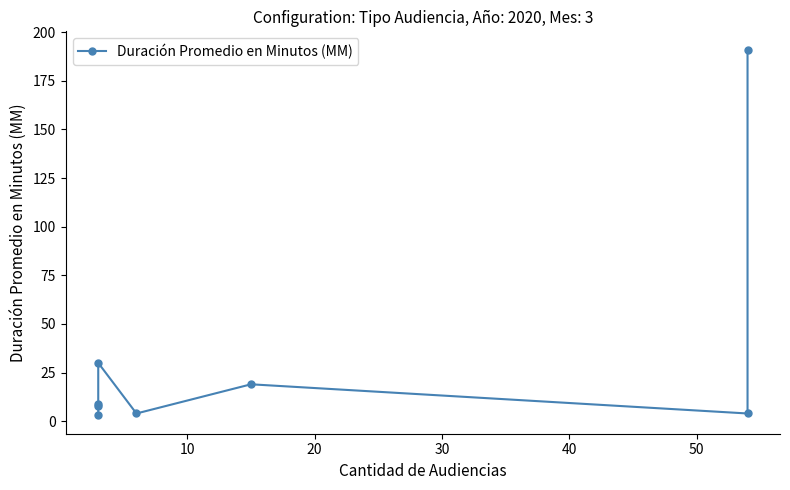

How many lines are shown in the chart?

1